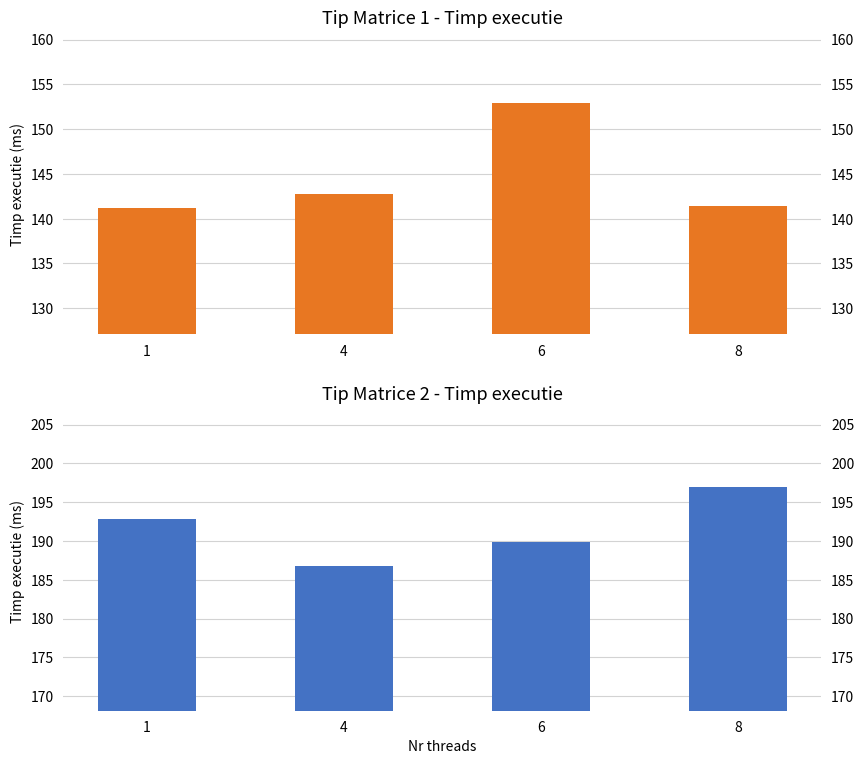

Where does the Tip Matrice 2 (rows 5-8) series first go above 192?

1